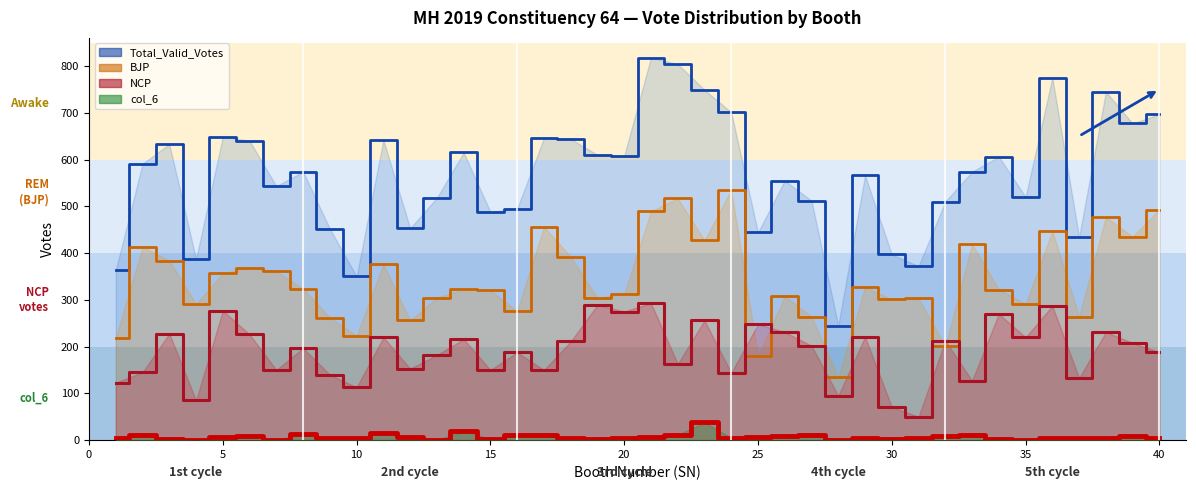

How many series are shown in this chart?

4